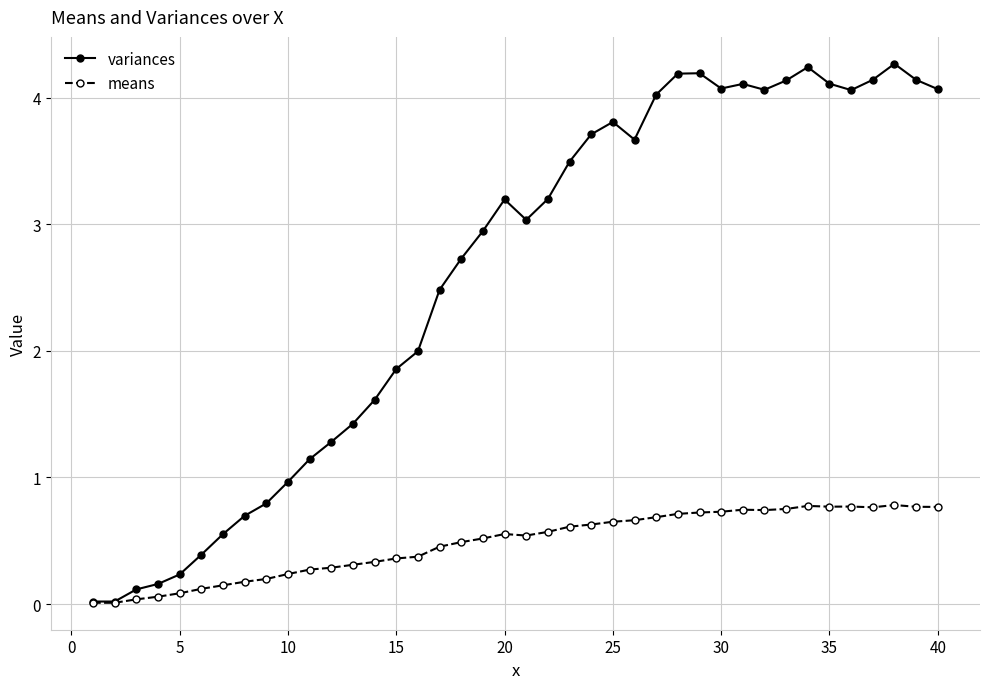

Which series has the largest total across all categories?

variances